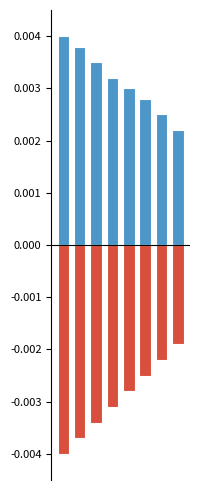

How many categories are shown in the chart?

8